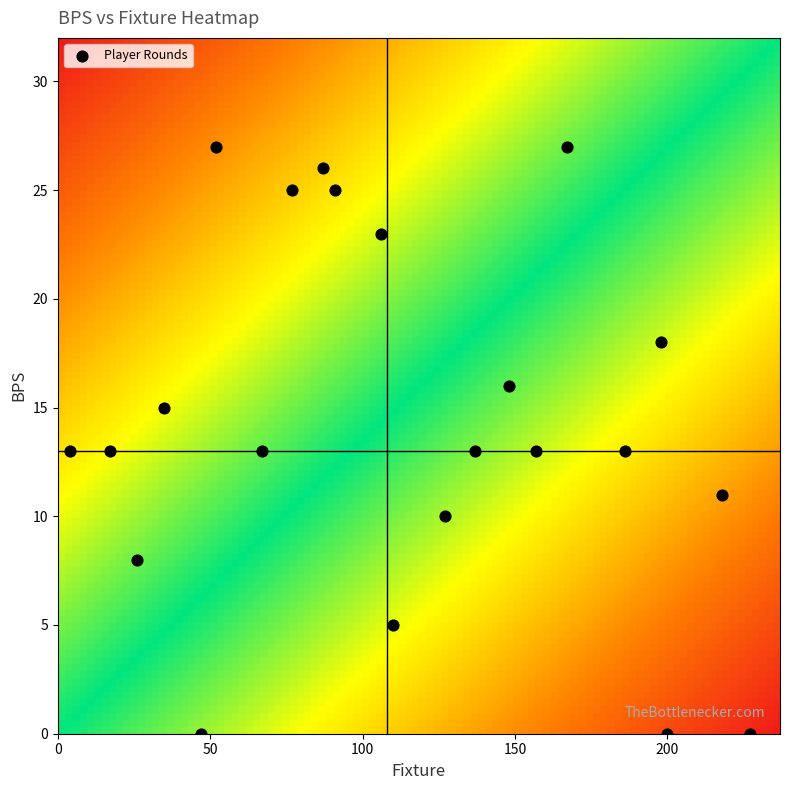

How many data points are displayed?

22